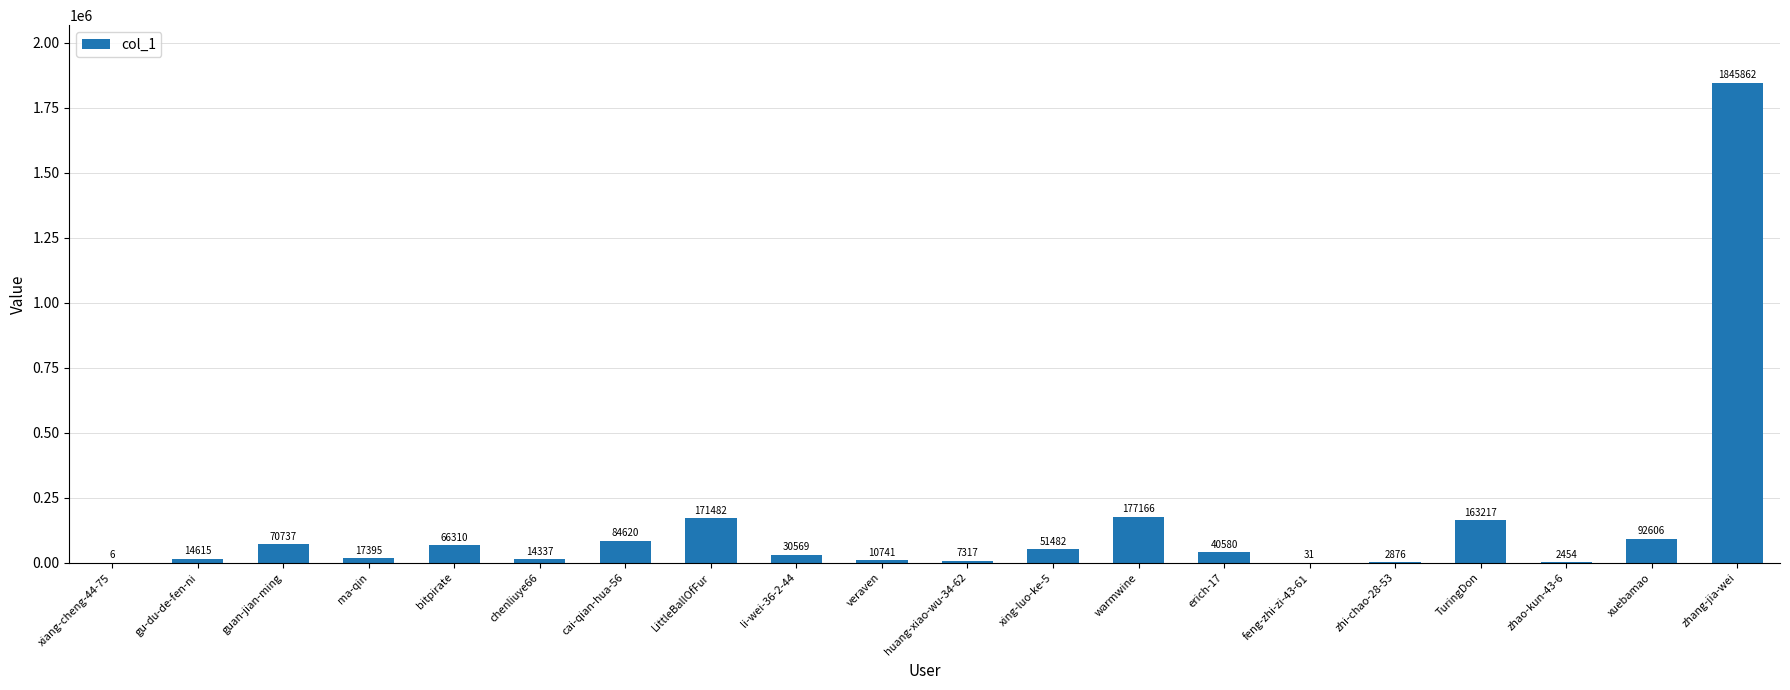

What is the maximum value shown in the chart?

1845862